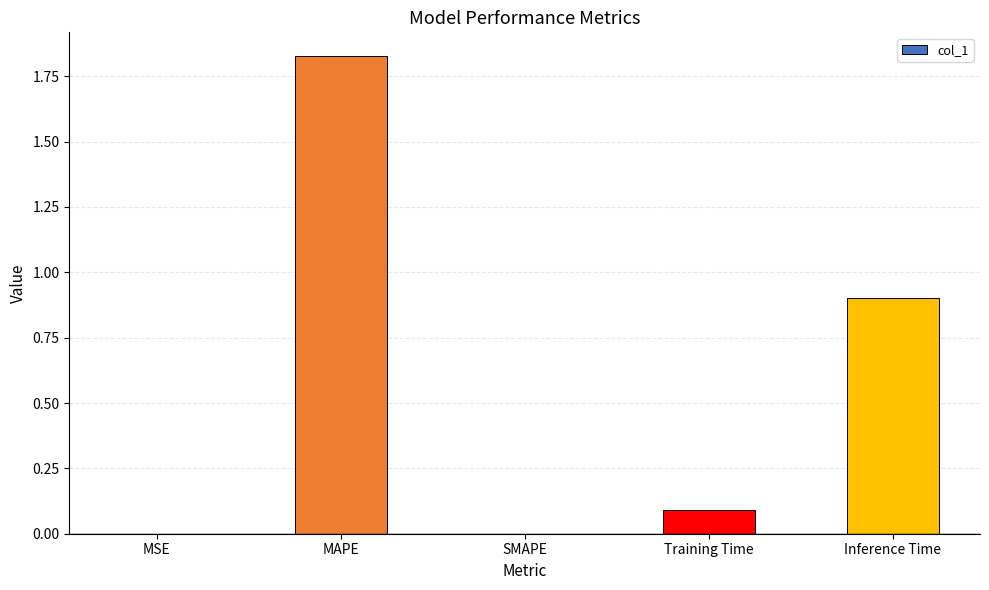

What is the average value?

0.6